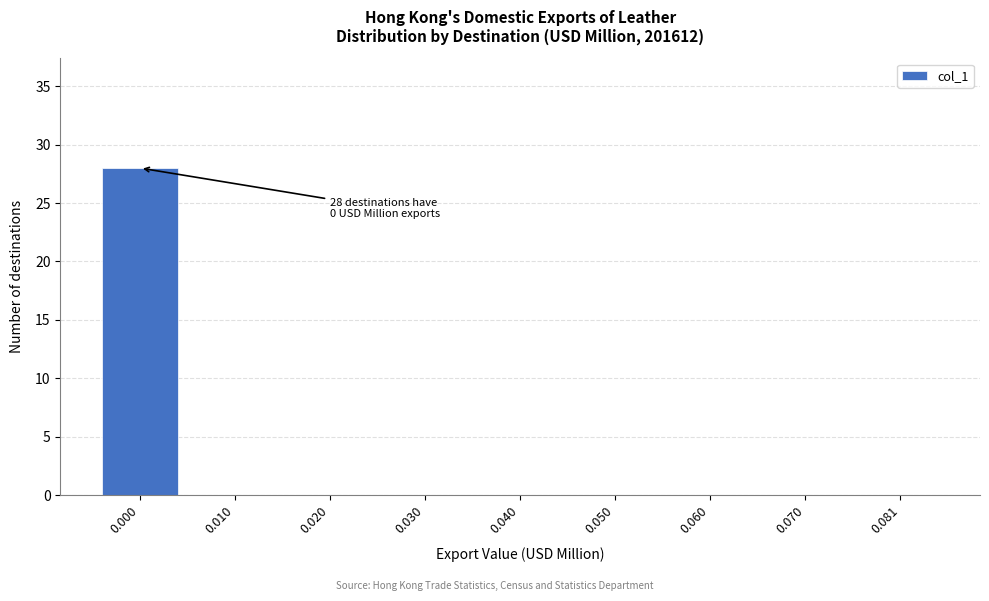

Reading left to right, list all the values displayed in this chart.

0.000=28	0.010=0	0.020=0	0.030=0	0.040=0	0.050=0	0.060=0	0.070=0	0.081=0